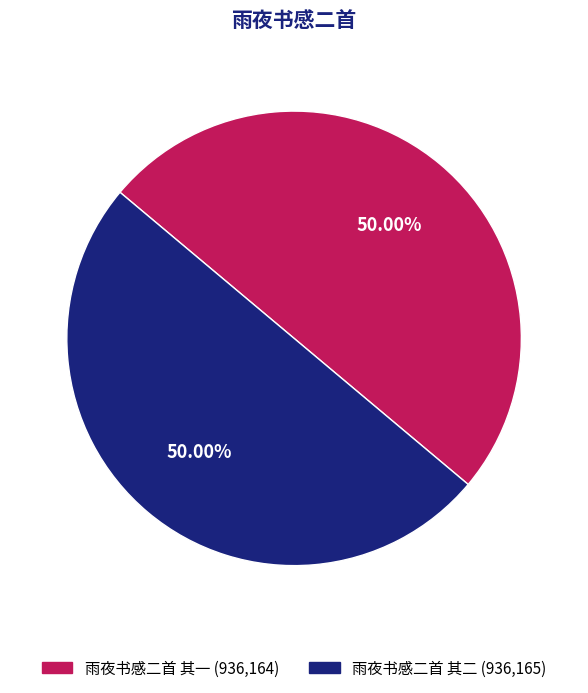

What is the ratio of the value at 雨夜书感二首 其一 to the value at 雨夜书感二首 其二?

1.0